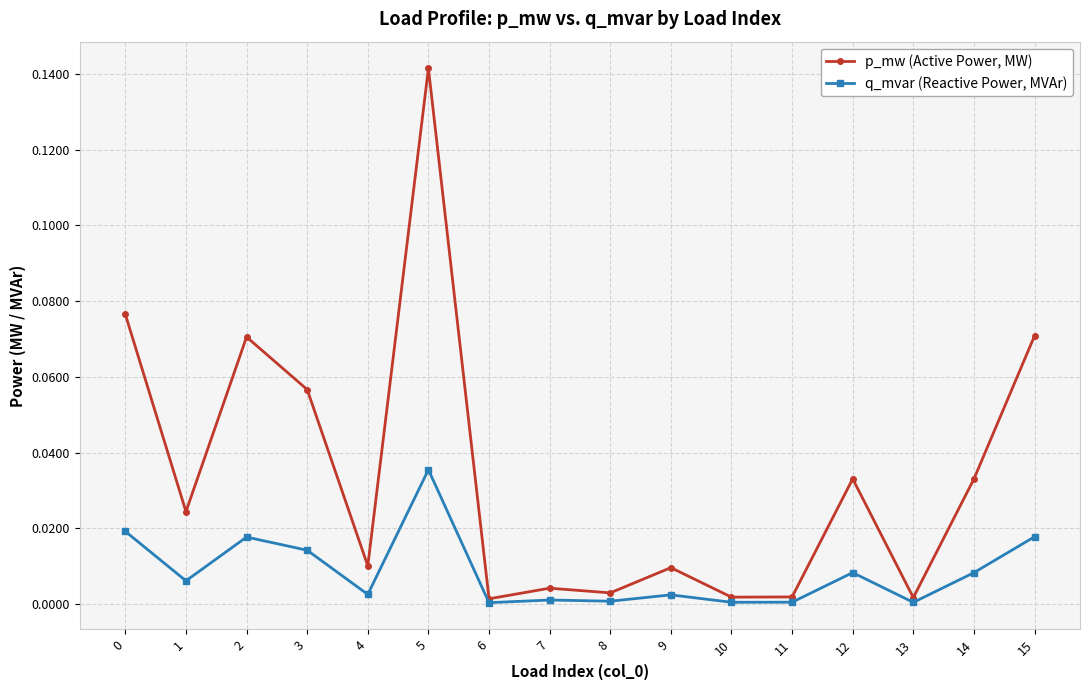

Which series has the largest total across all categories?

p_mw (Active Power, MW)